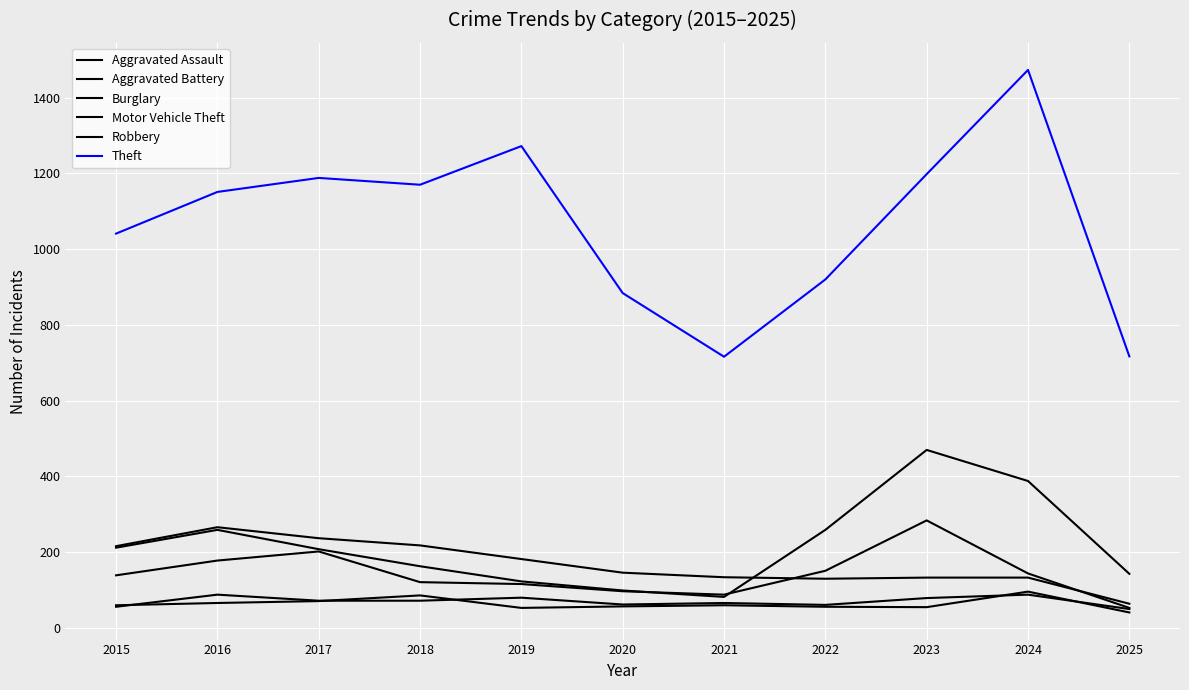

True or false: Aggravated Battery and Theft intersect in this chart.

False